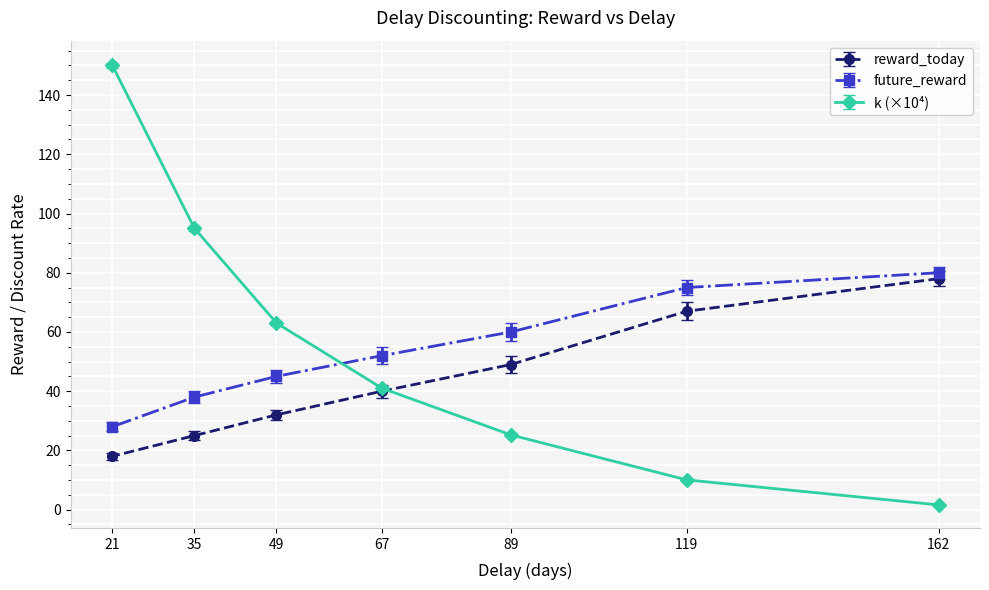

What is the sum of all future_reward values?

378.0